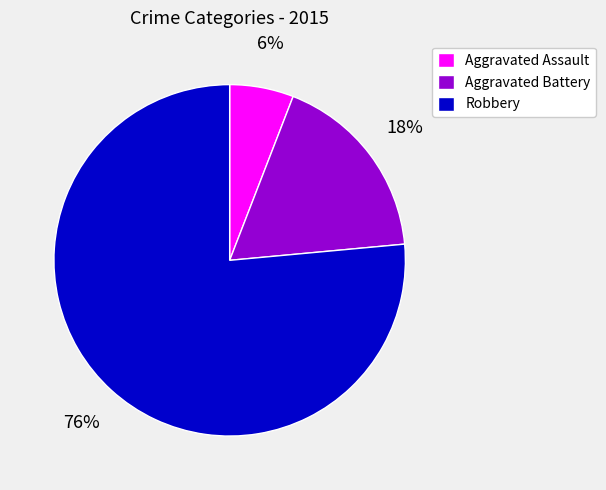

Between Robbery and Aggravated Assault, which is larger?

Robbery